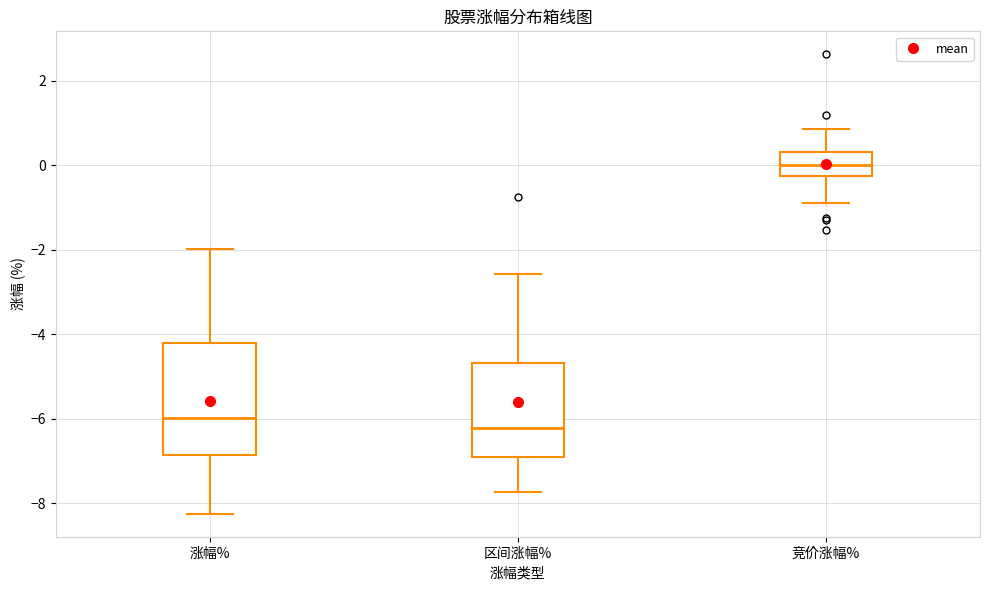

Reading left to right, transcribe this box plot: for each box, give where its median line is, the range the box spans, and where its two whiskers end, as read against the y-axis. The values are not printed on the chart, so give them approximately, as read against the axis.

涨幅%: median -6.0, box -6.8 to -4.2, whiskers -8.2 to -2.0
区间涨幅%: median -6.2, box -7.0 to -4.6, whiskers -7.8 to -2.6
竞价涨幅%: median 0.0, box -0.2 to 0.4, whiskers -0.8 to 0.8